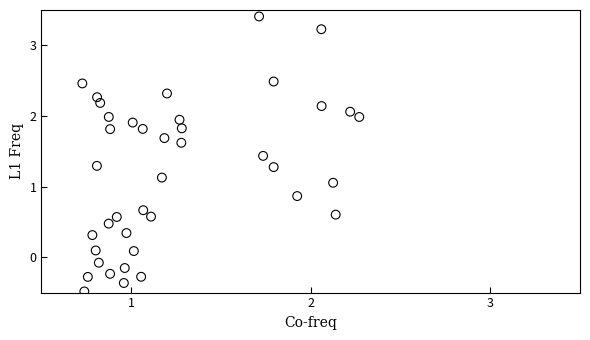

What is the range of X values (max minus min)?

1.5